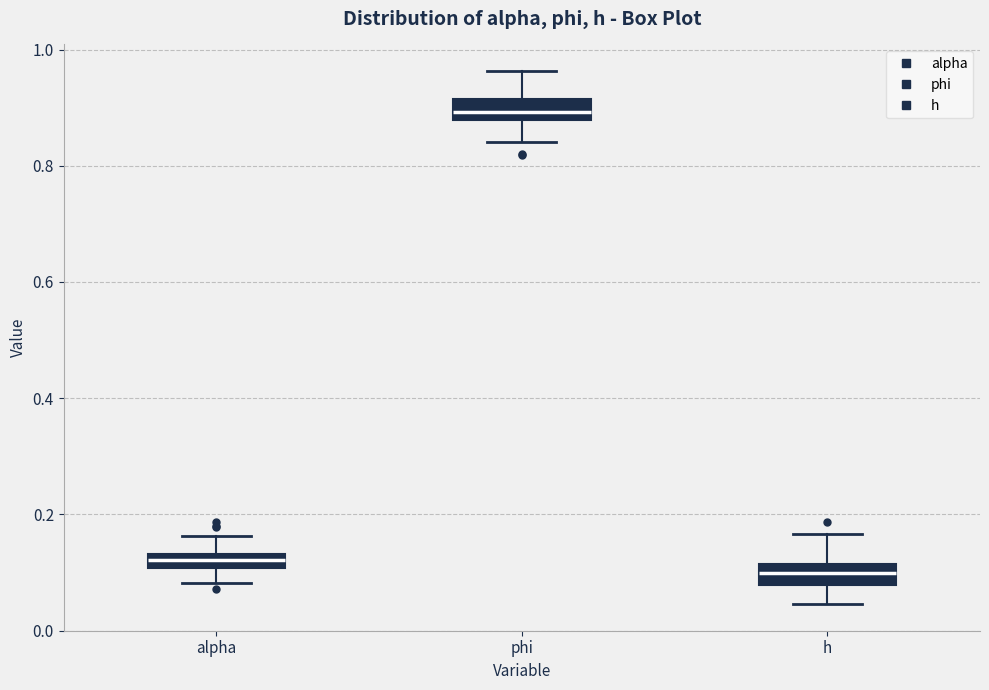

Which box has the lowest median line?

h